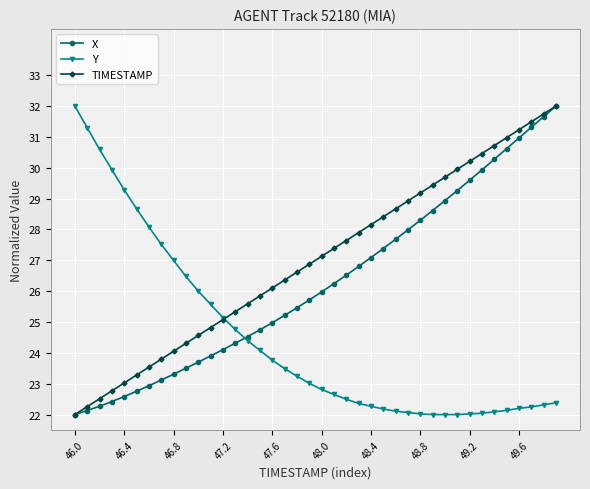

Is this an area chart (filled region under the line)?

No